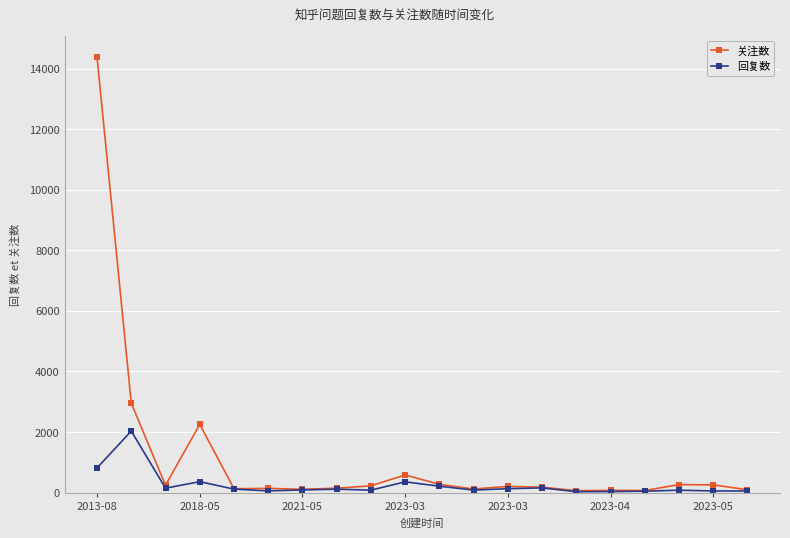

Does the chart display data point markers on the line(s)?

Yes